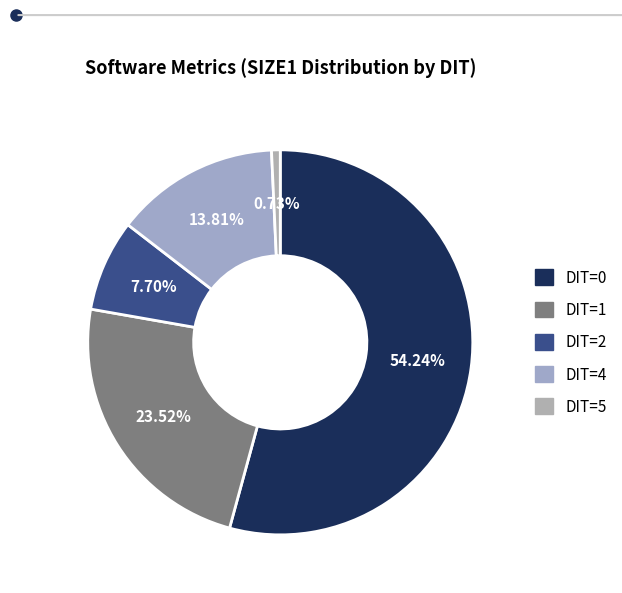

How many slices are in this pie chart?

5